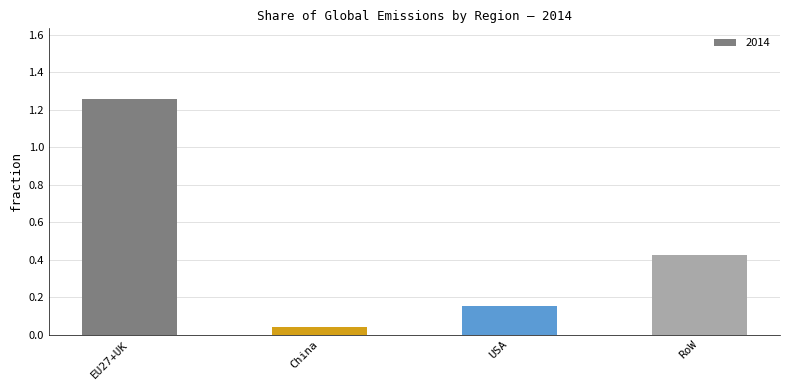

Approximately how many times larger is the value at USA compared to EU27+UK?

0.1